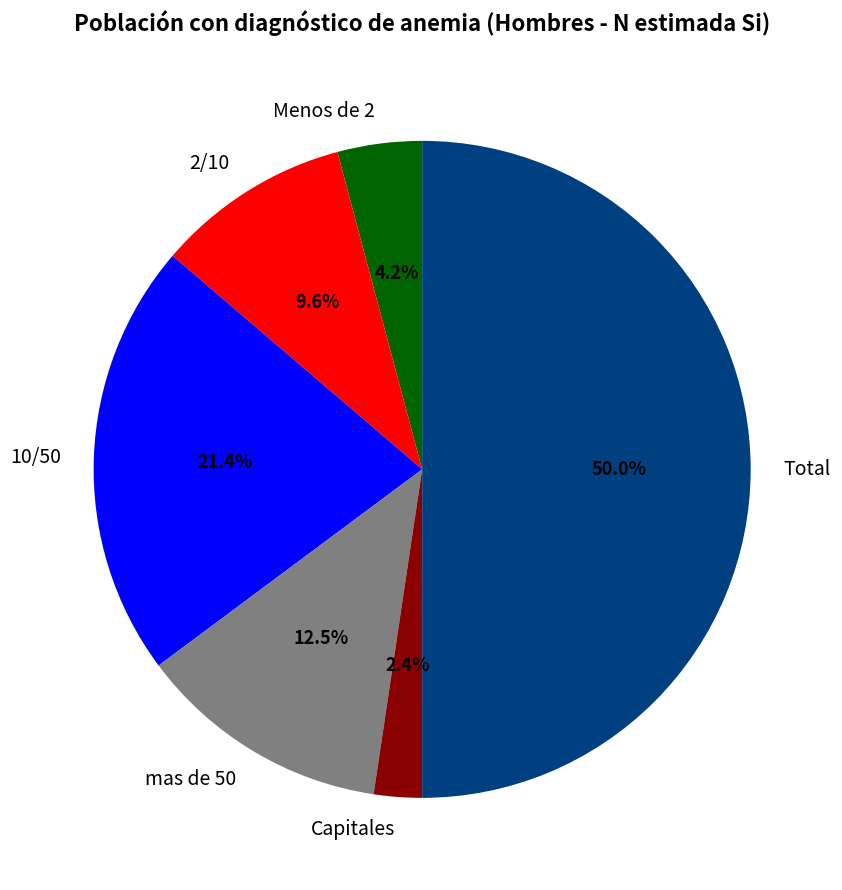

To the nearest percent, what is the difference between the largest and smallest slice percentages?

48%